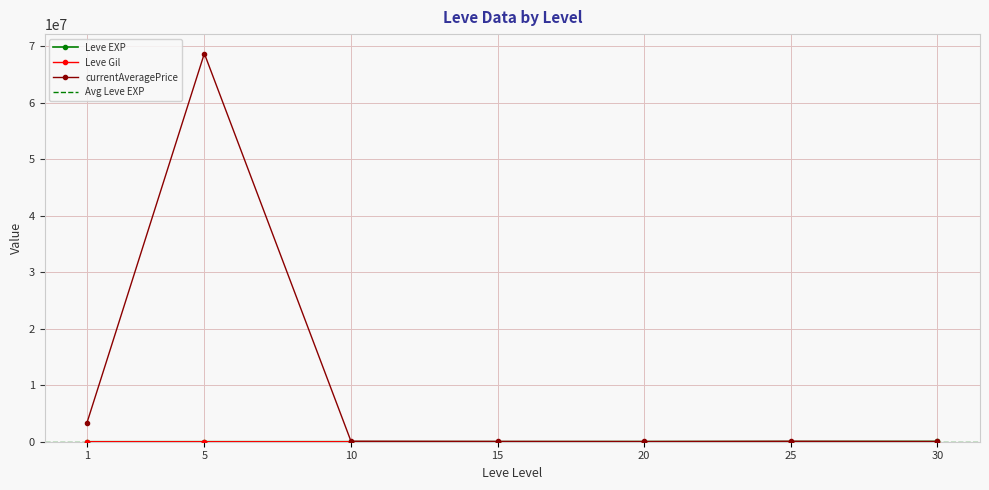

At 10, list the series in order from largest to smallest.

currentAveragePrice, Leve EXP, Leve Gil